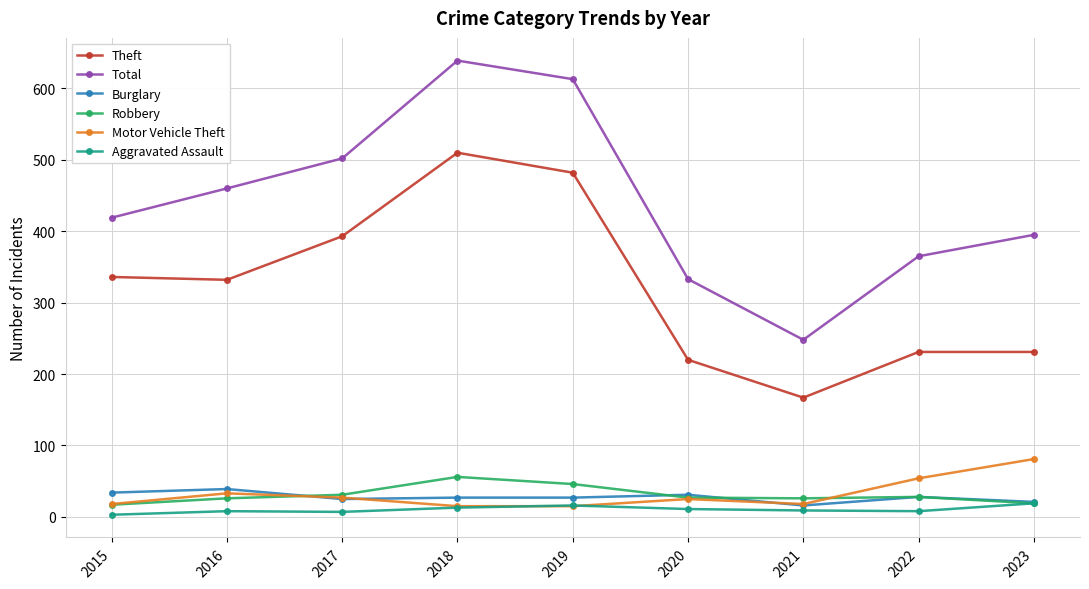

What are all the series names shown in the legend?

Theft, Total, Burglary, Robbery, Motor Vehicle Theft, Aggravated Assault